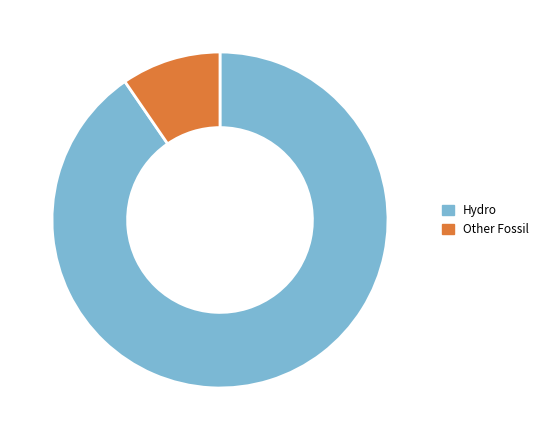

Is there any slice that represents more than half of the pie?

Yes